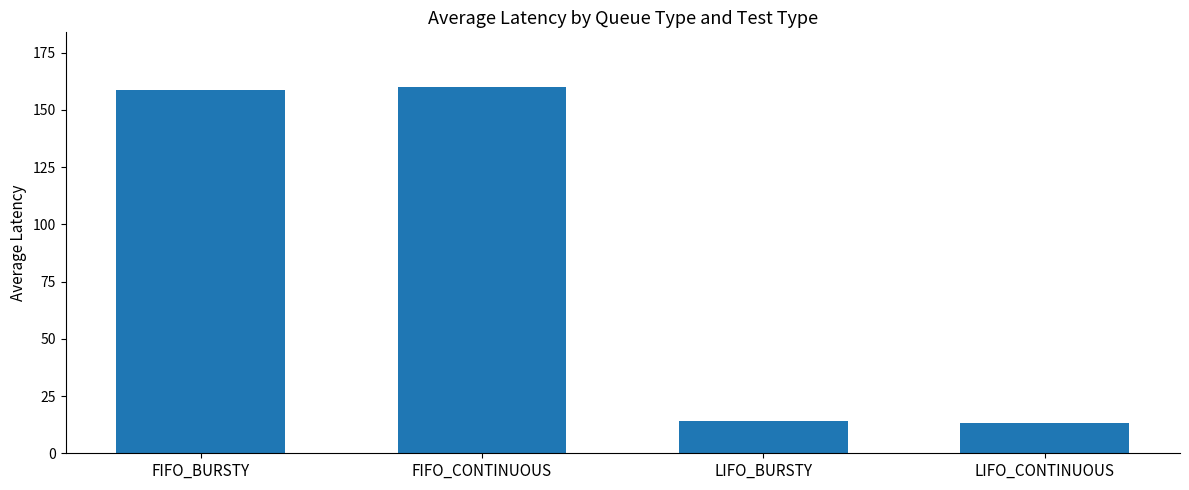

Between LIFO_CONTINUOUS and FIFO_CONTINUOUS, which is larger?

FIFO_CONTINUOUS